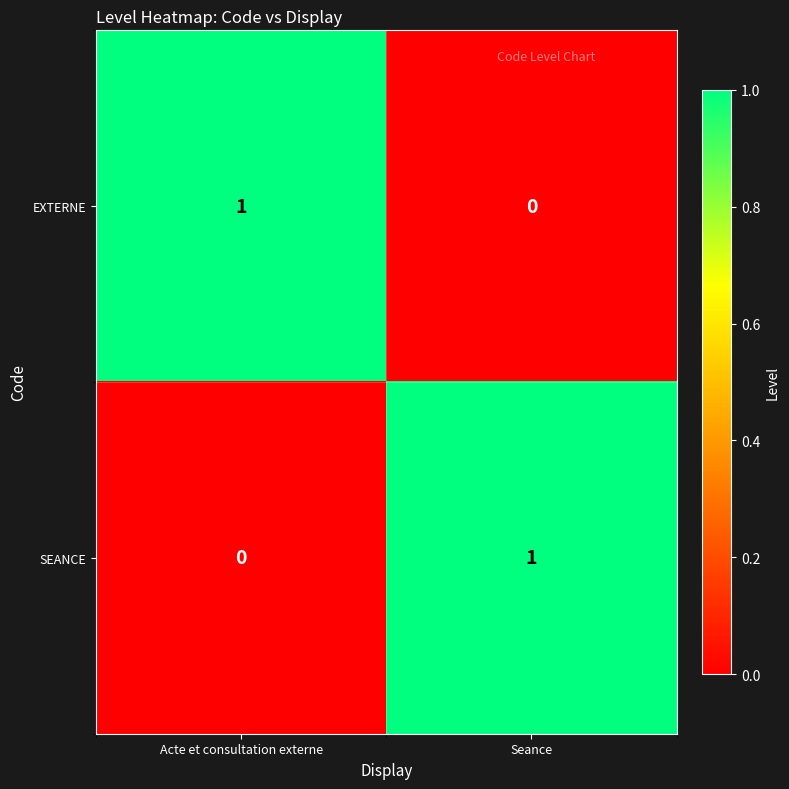

At Seance, list the series in order from largest to smallest.

SEANCE, EXTERNE